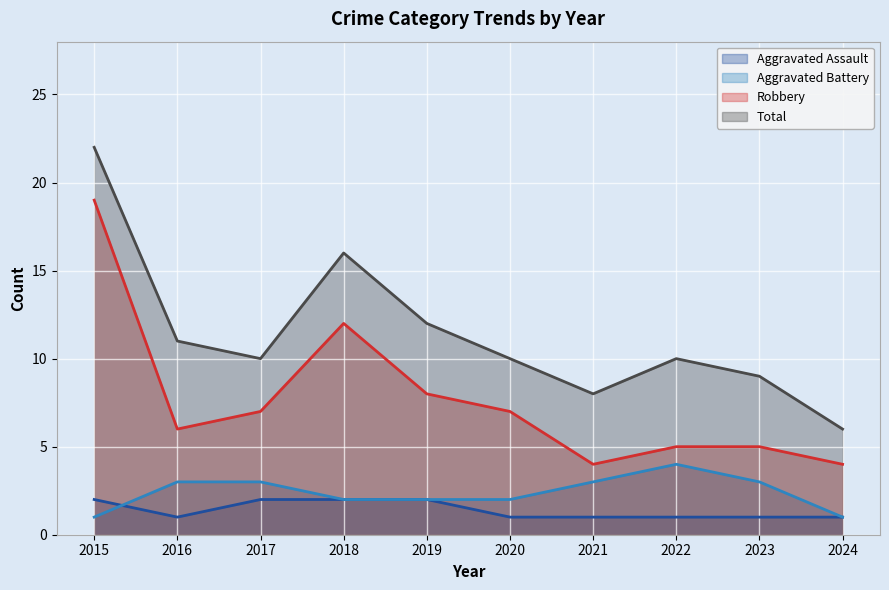

Which has a higher value, 2019 or 2015?

2019